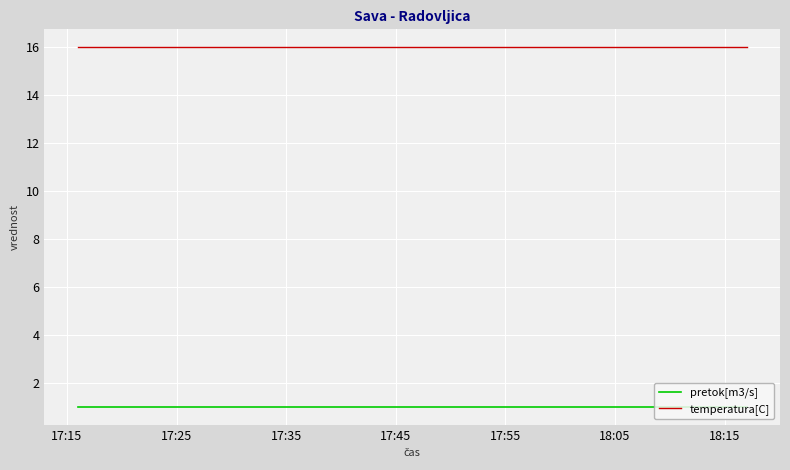

True or false: temperatura[C] and pretok[m3/s] intersect in this chart.

False